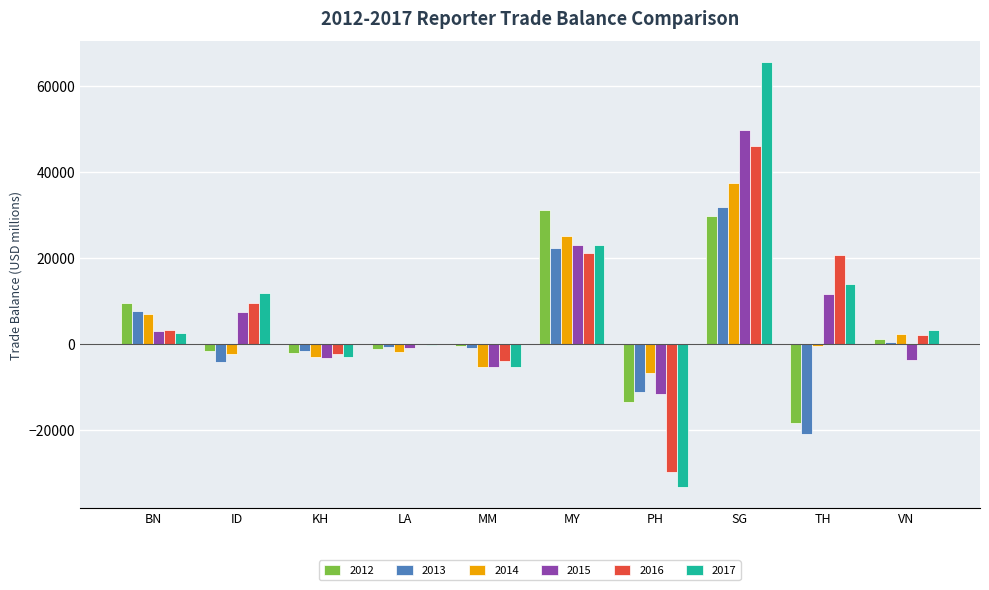

Are the bars horizontal?

No